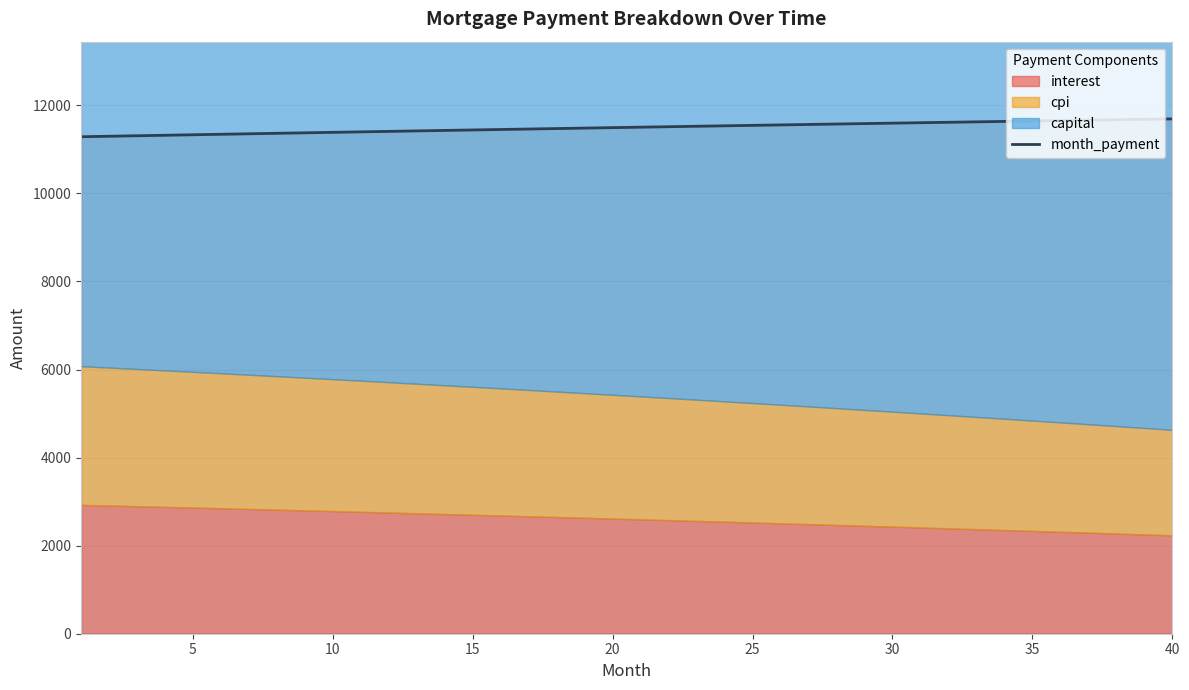

Where is the data nearest to the value 11488?

20